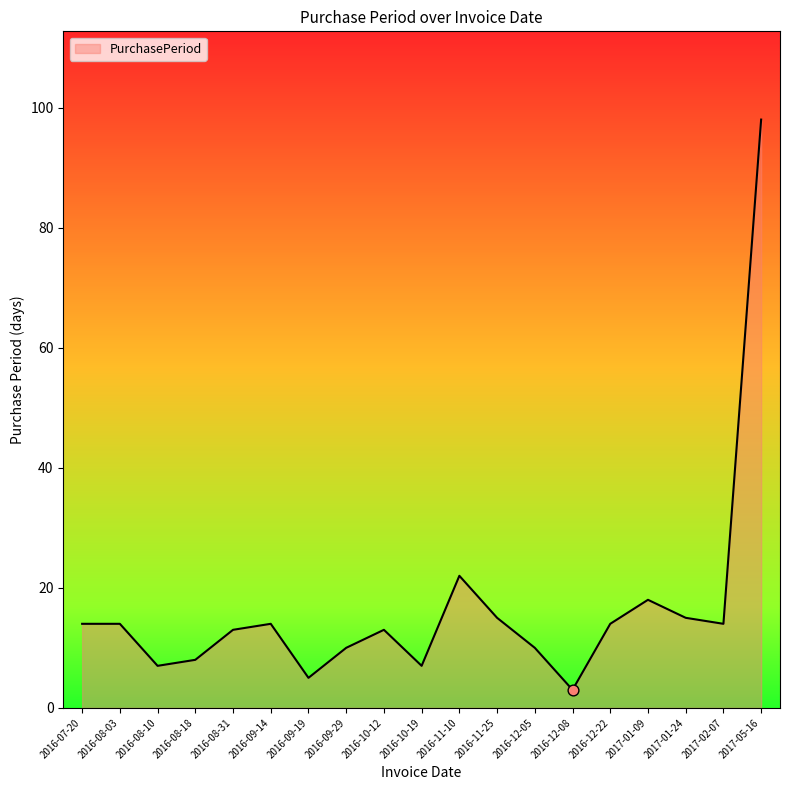

What is the change in value from 2016-12-08 to 2017-01-24?

+12